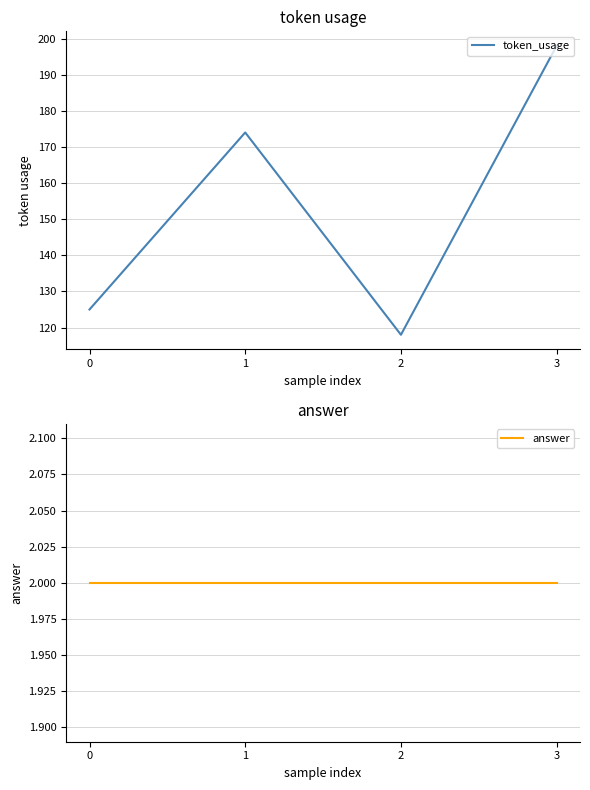

What is the greatest value displayed?

198